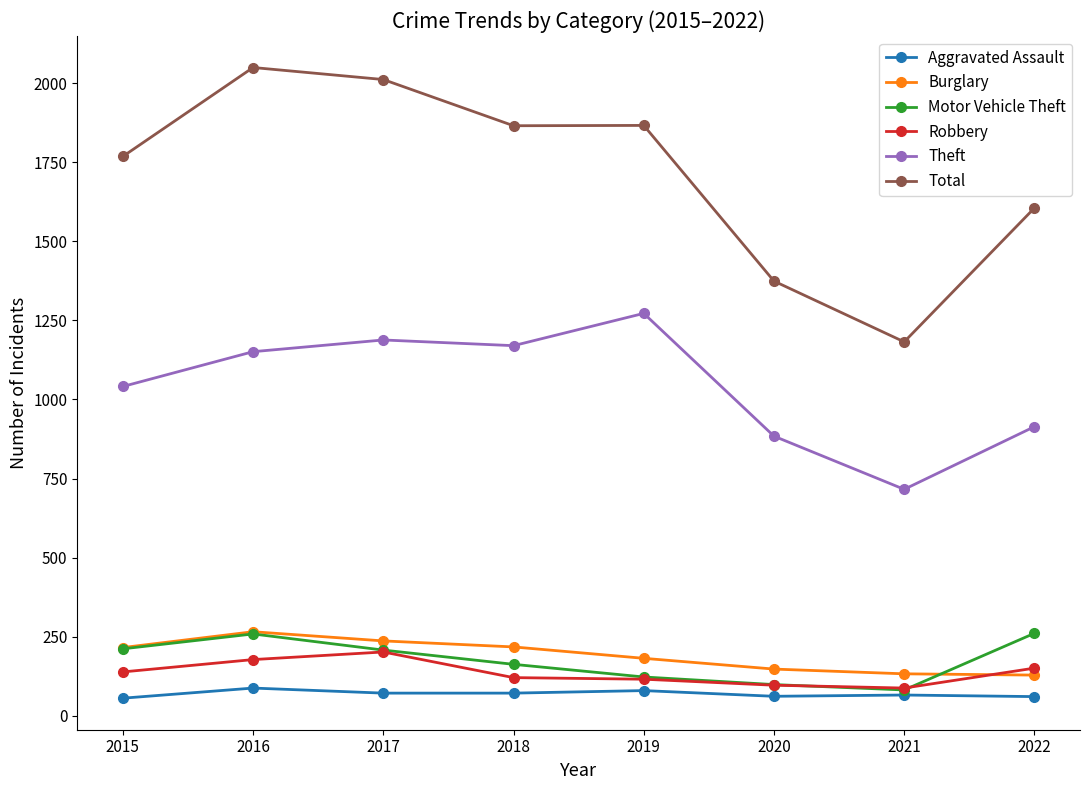

How many data points in Theft are less than 1151?

4